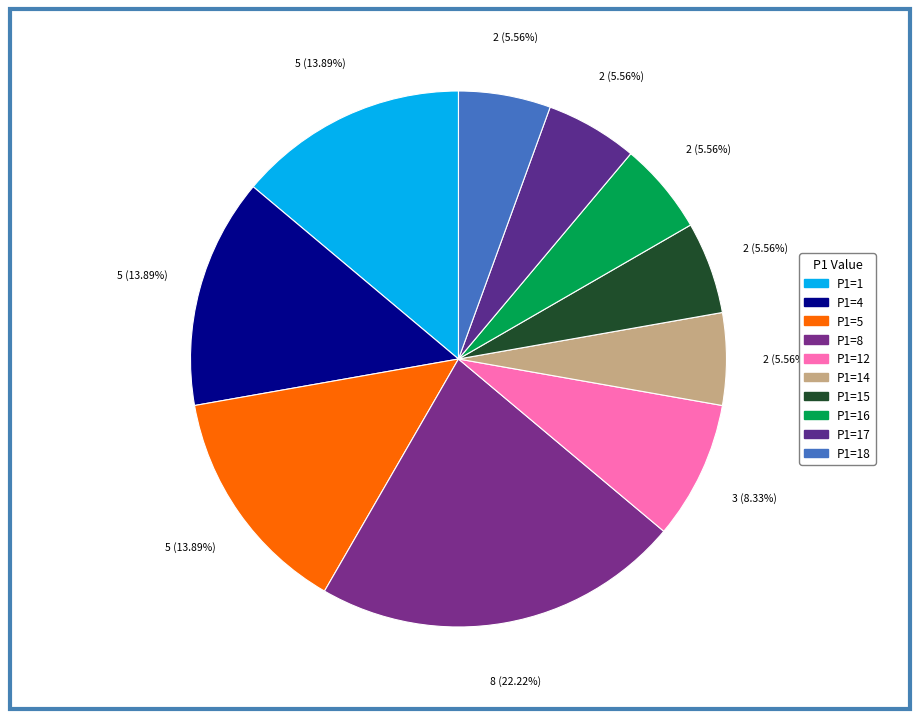

How many slices are in this pie chart?

10